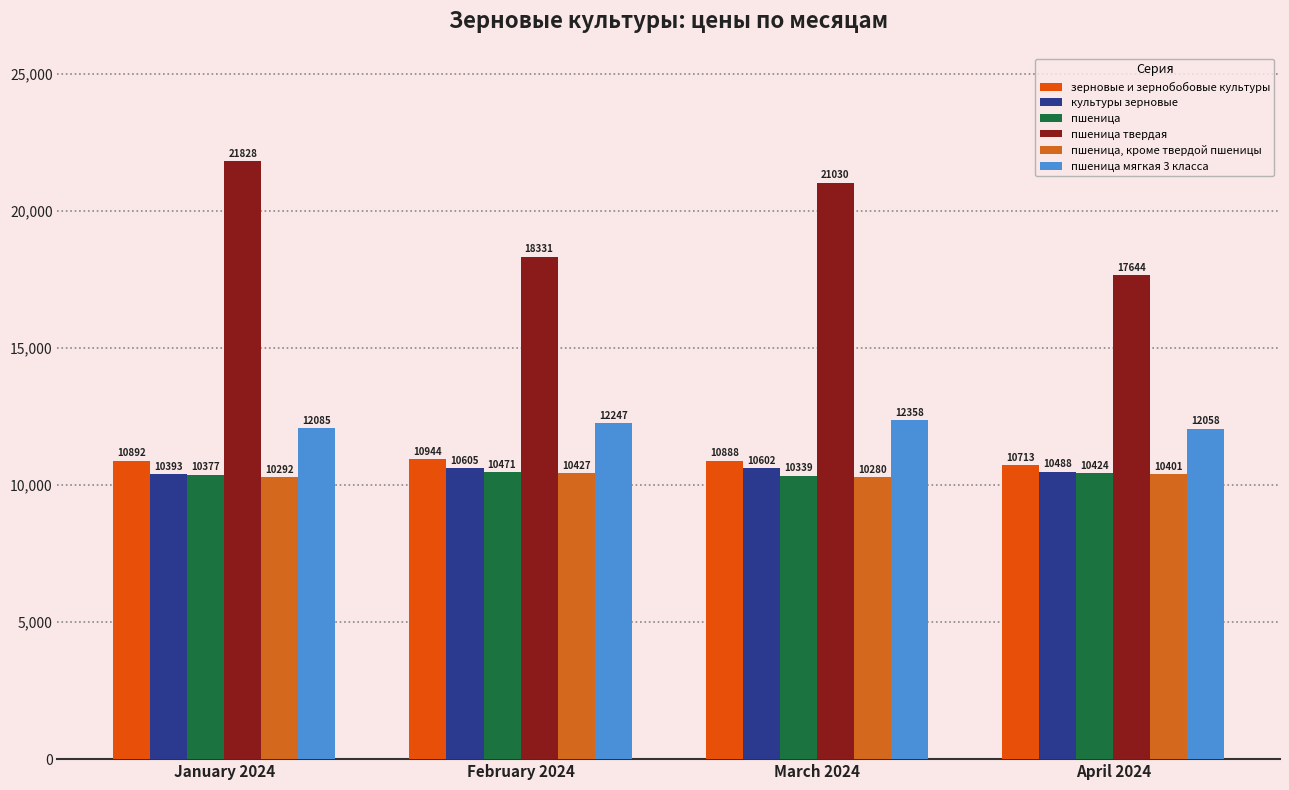

The value of пшеница at February 2024 is 16188.1. True or false?

False